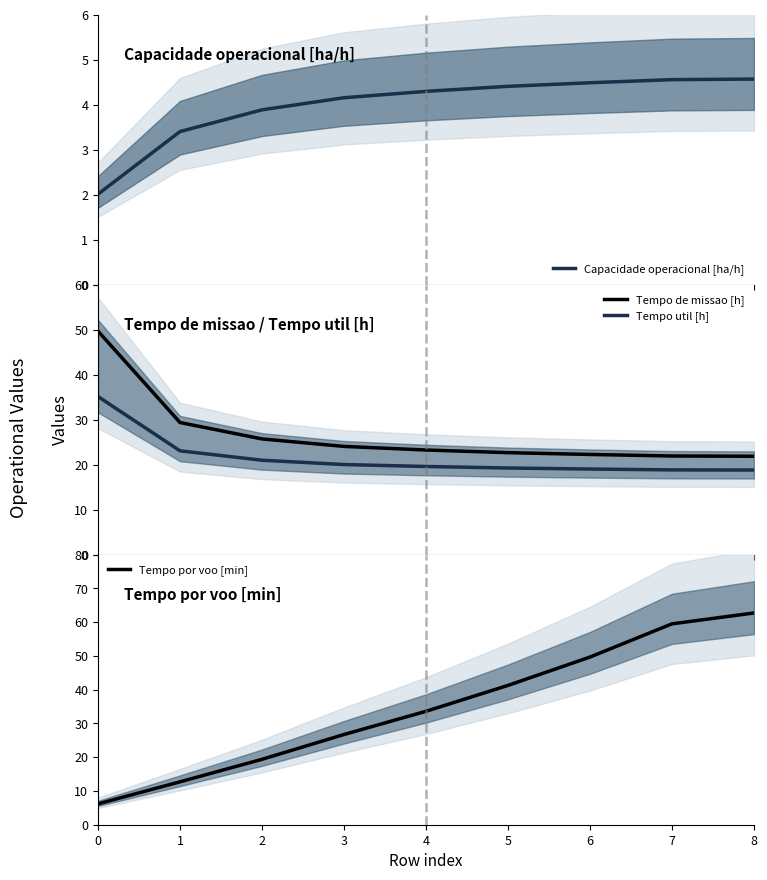

Reading right to left, what are all the values shown in this chart?

Capacidade operacional [ha/h]: 4.6	4.6	4.5	4.4	4.3	4.2	3.9	3.4	2.0
Tempo de missao [h]: 21.9	21.9	22.3	22.7	23.3	24.1	25.7	29.4	49.7
Tempo util [h]: 18.8	18.9	19.0	19.3	19.6	20.0	21.0	23.1	35.1
Tempo por voo [min]: 62.7	59.5	49.7	41.3	33.6	26.7	19.4	12.7	6.2